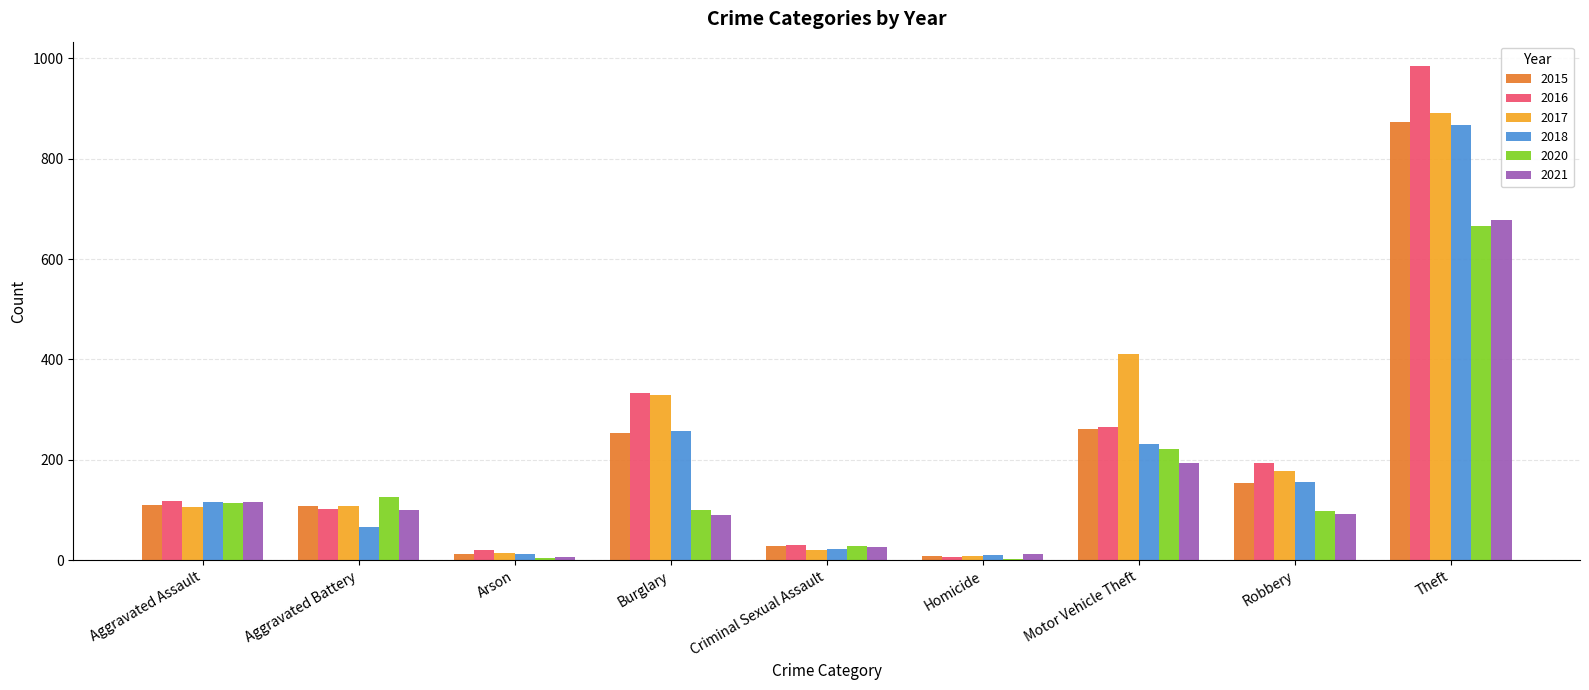

At which category is the sum across all series the highest?

Theft